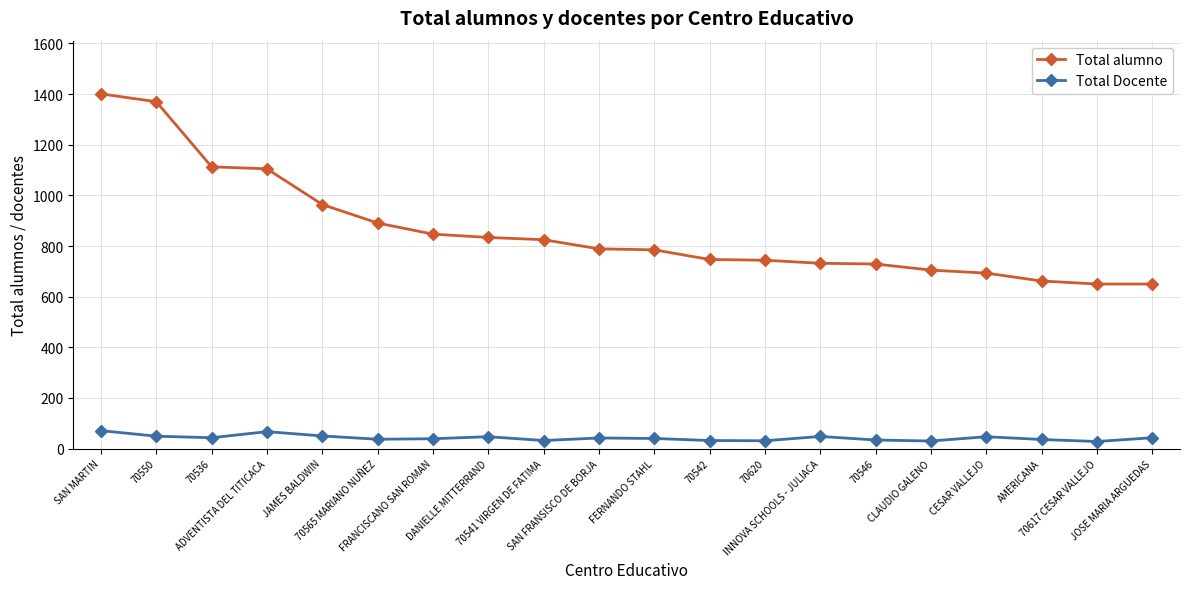

The value of Total alumno at FRANCISCANO SAN ROMAN is 472. True or false?

False